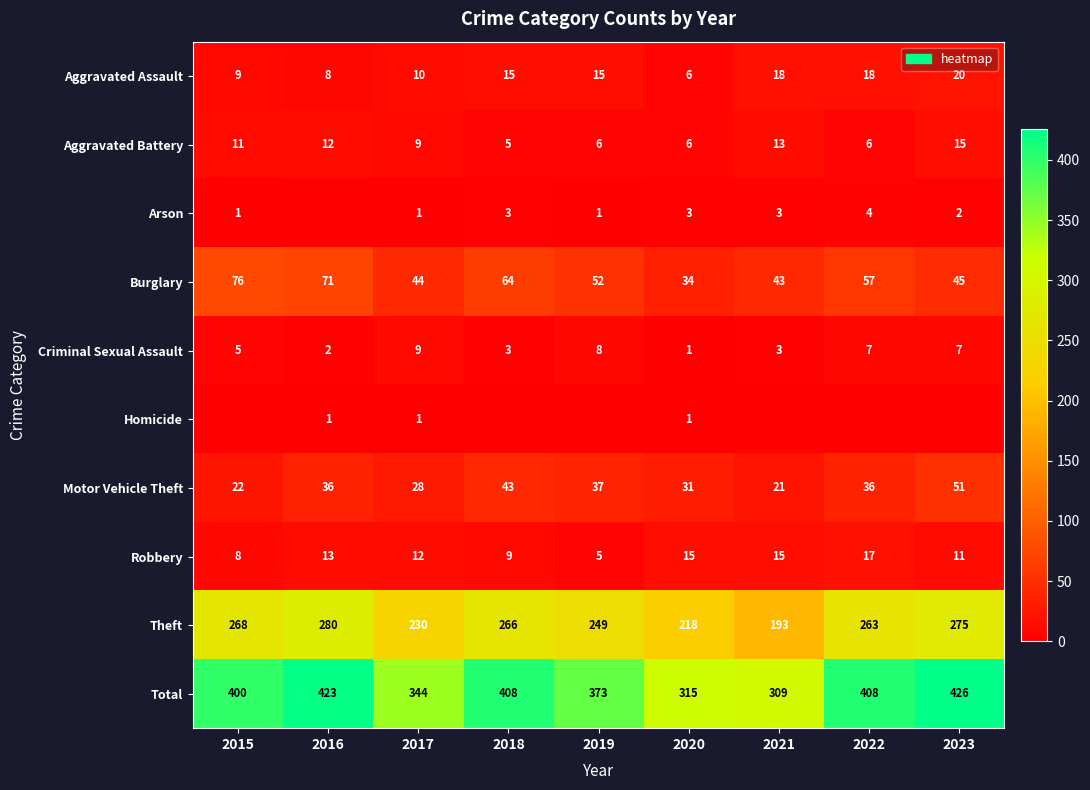

What is the spread (max minus min) of values at 2018?

408